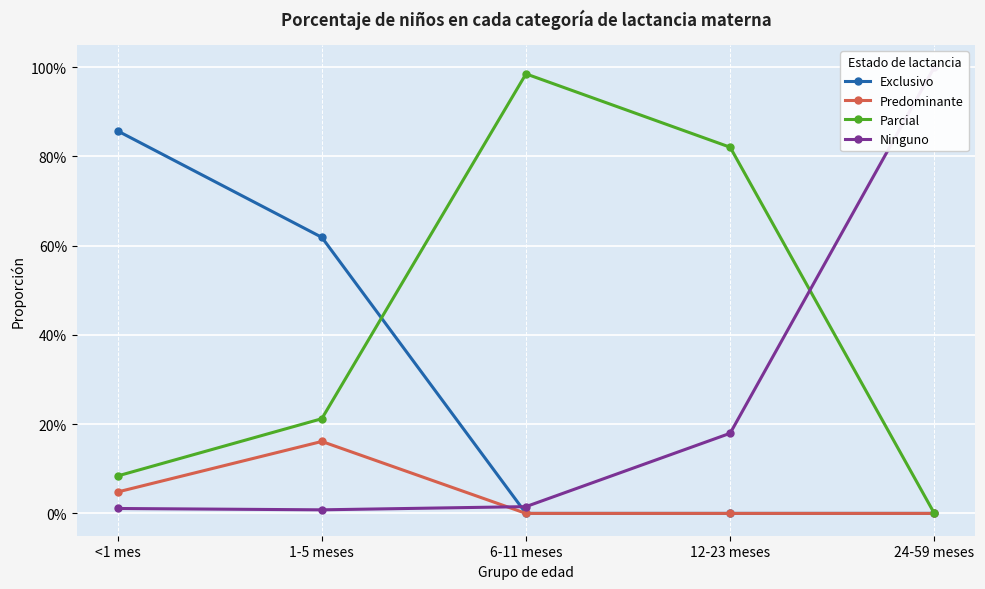

Does the chart display data point markers on the line(s)?

Yes